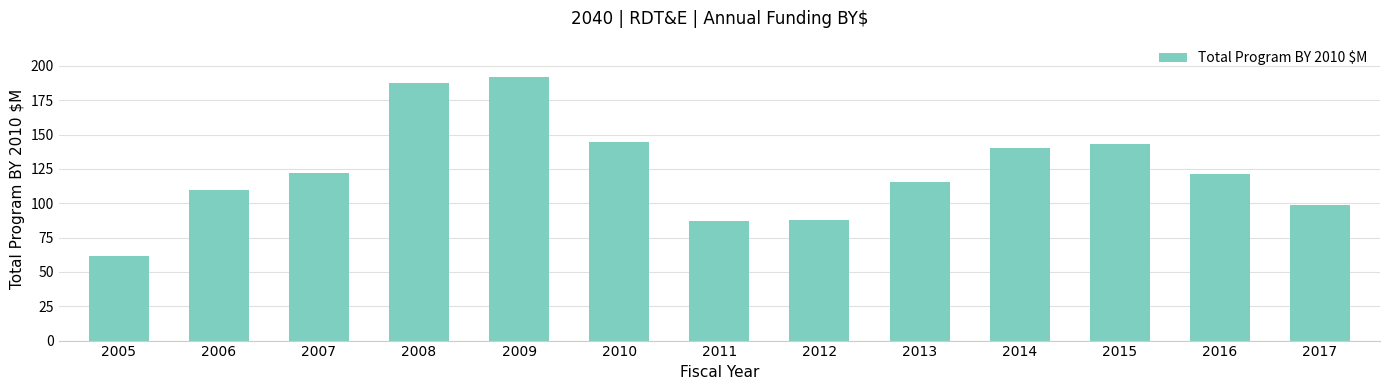

Where does the data first go above 121?

2007